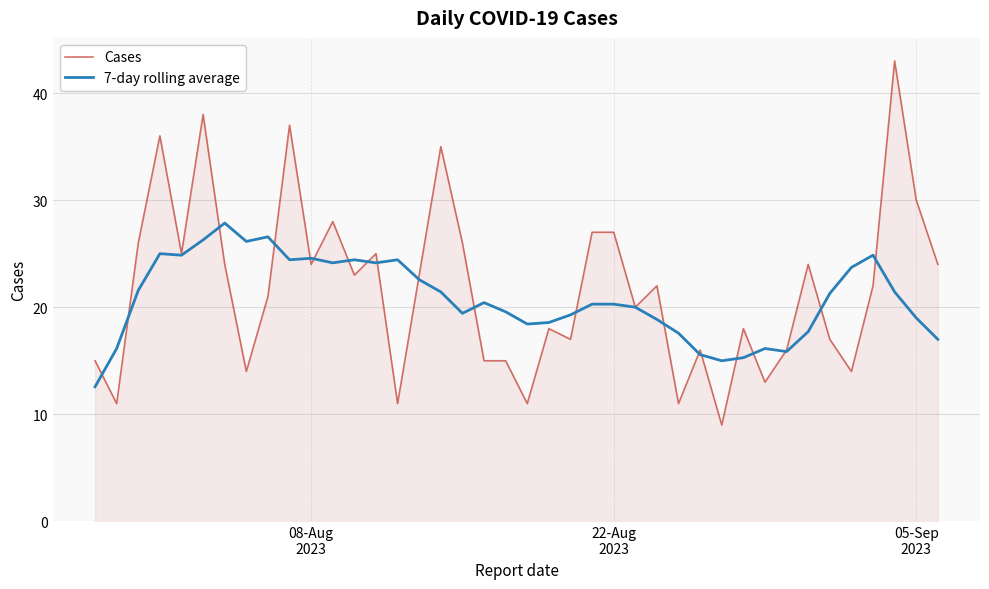

Does the chart display data point markers on the line(s)?

No